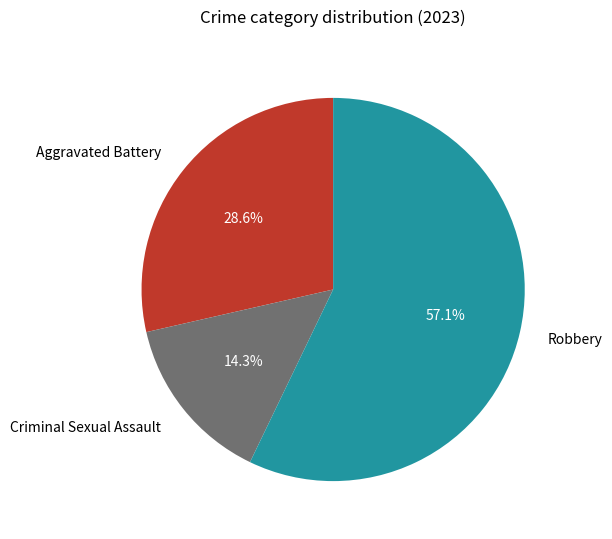

What percentage is the Robbery slice, to the nearest percent?

57%